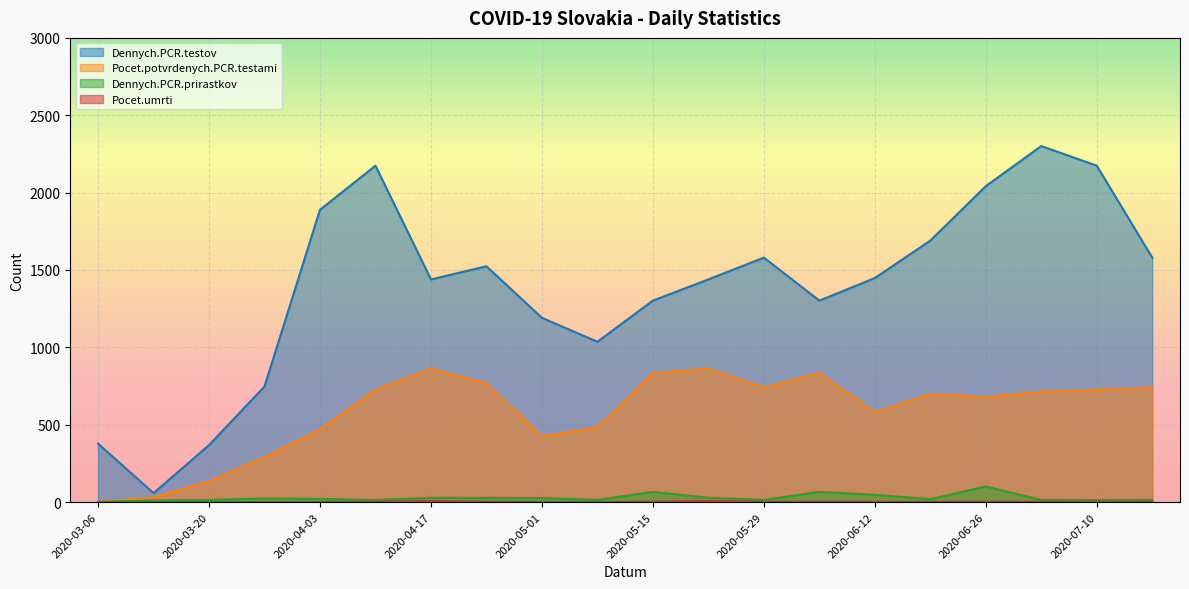

At which category does Dennych.PCR.testov reach its first local valley?

2020-03-13